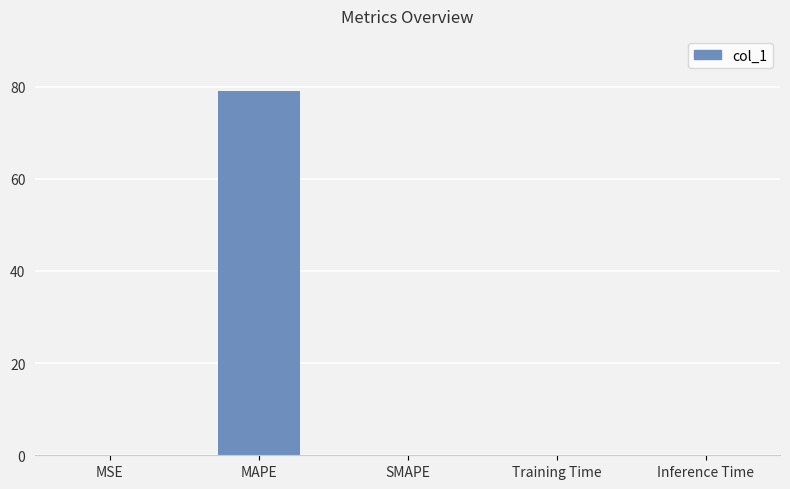

Count the number of data series in this chart.

1